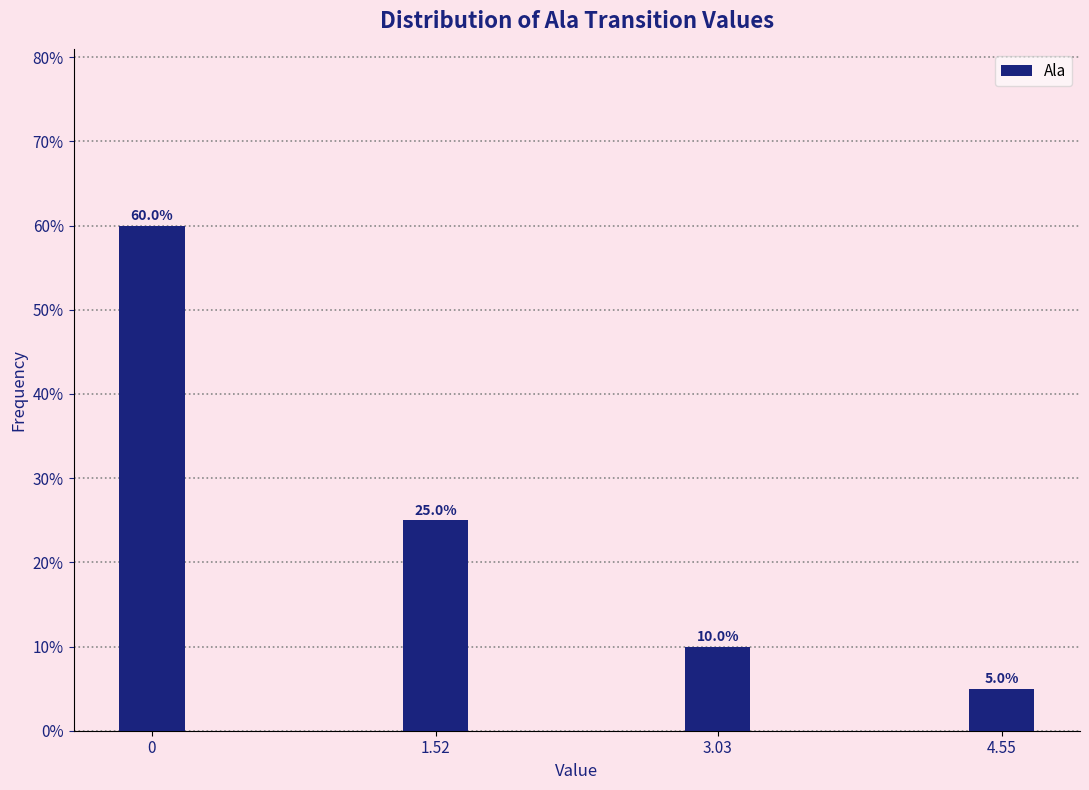

Reading left to right, what are all the values shown in this chart?

60	25	10	5